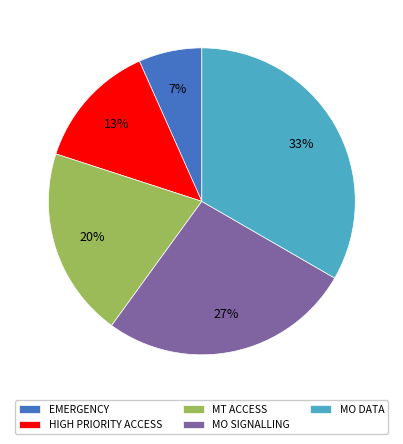

How many segments does this pie chart have?

5